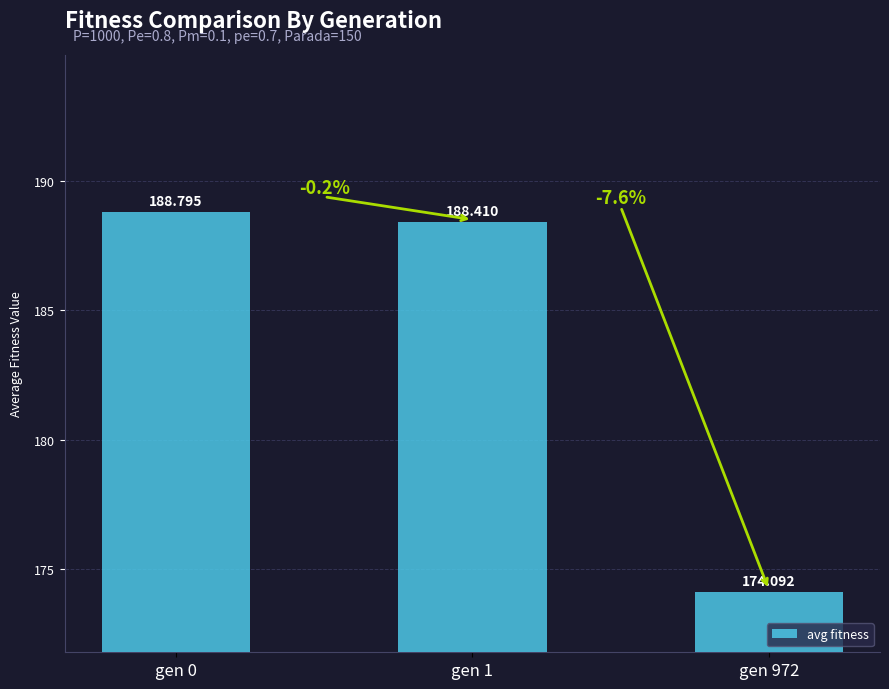

What is the average value?

183.8